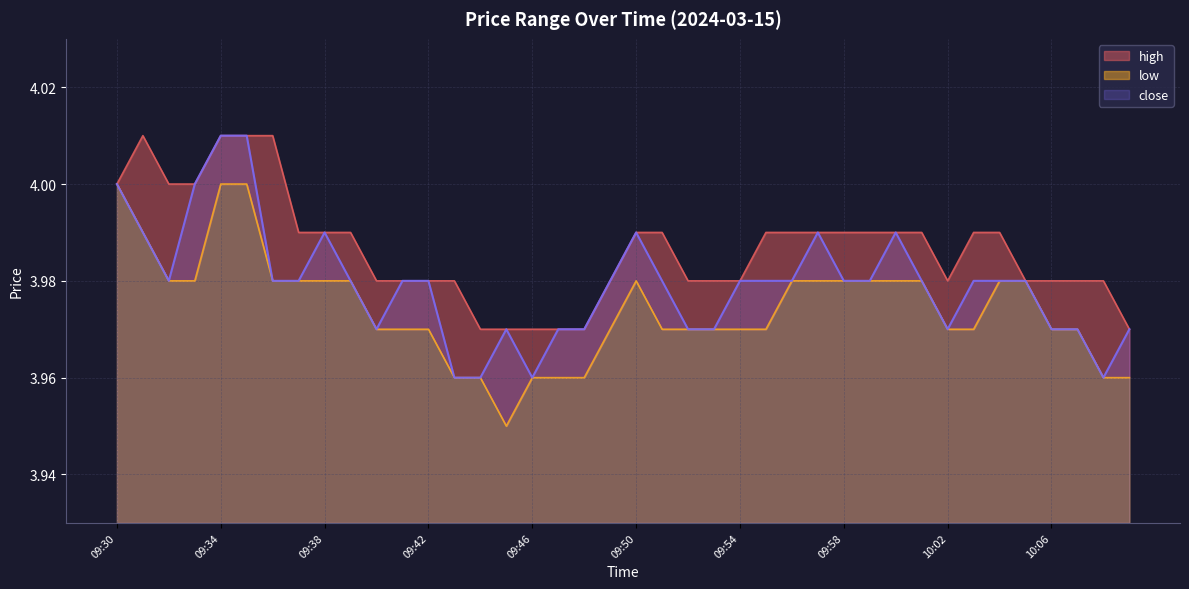

Is the value of close at 09:40 greater than the value of low at 09:40?

No